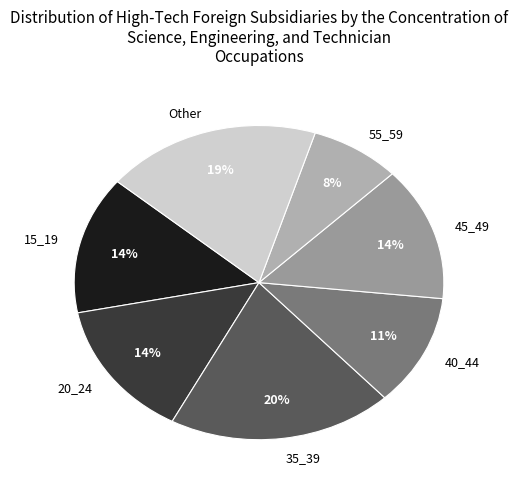

Is there any slice that represents more than half of the pie?

No